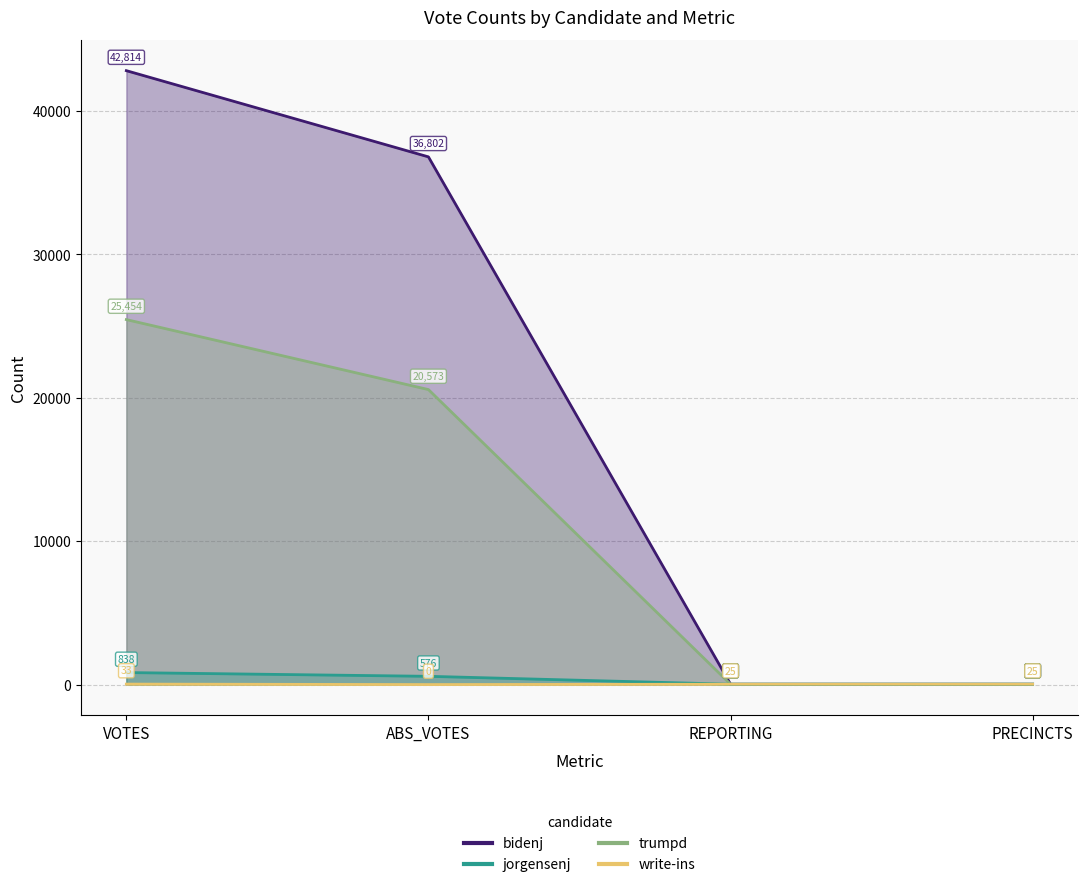

Which has a higher value, ABS_VOTES or VOTES?

VOTES